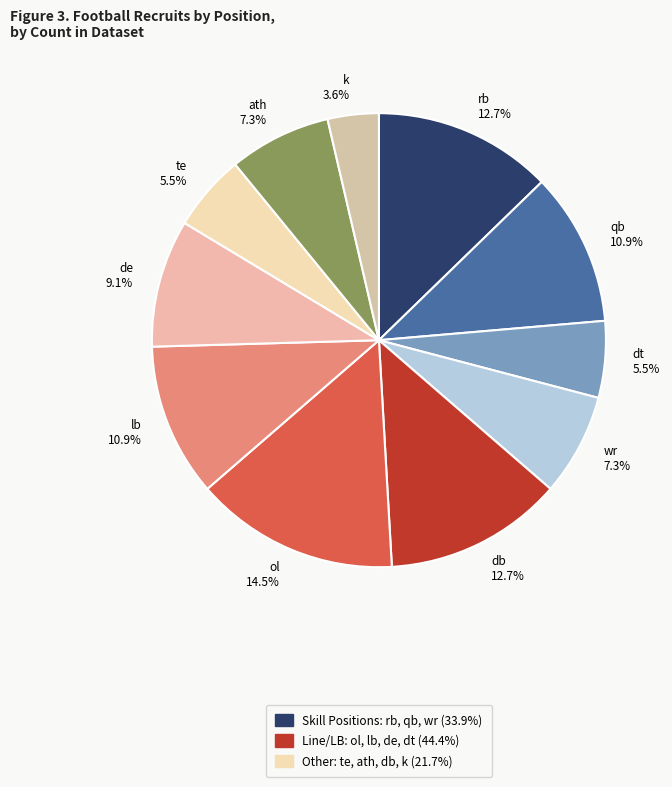

What portion of the pie excludes dt?

94.5%